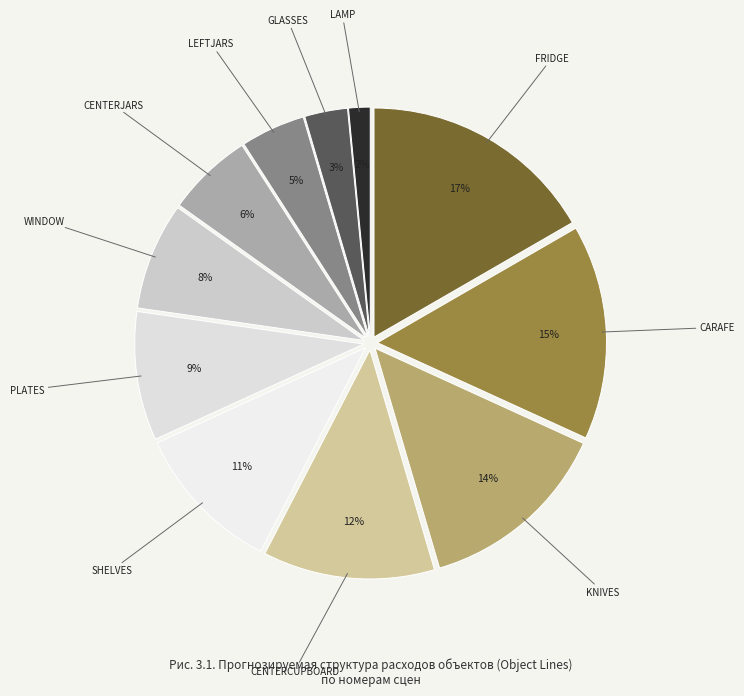

To the nearest percent, what percentage of the pie is CARAFE?

15%